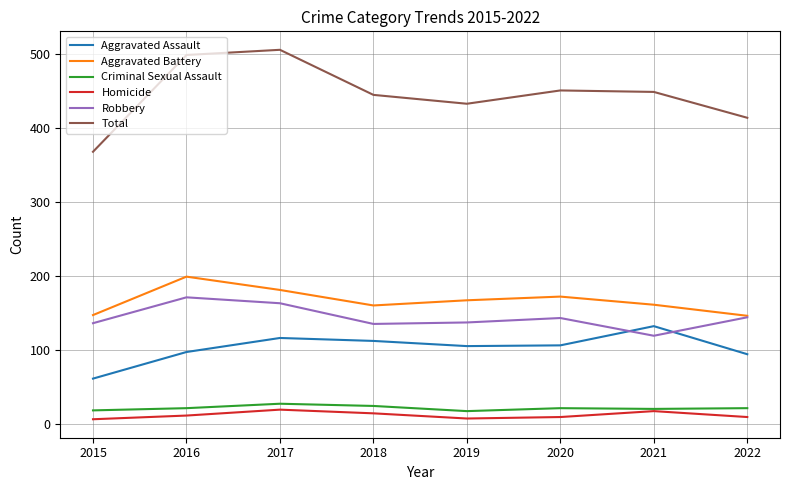

The Aggravated Assault series shows 106 at 2020. True or false?

True